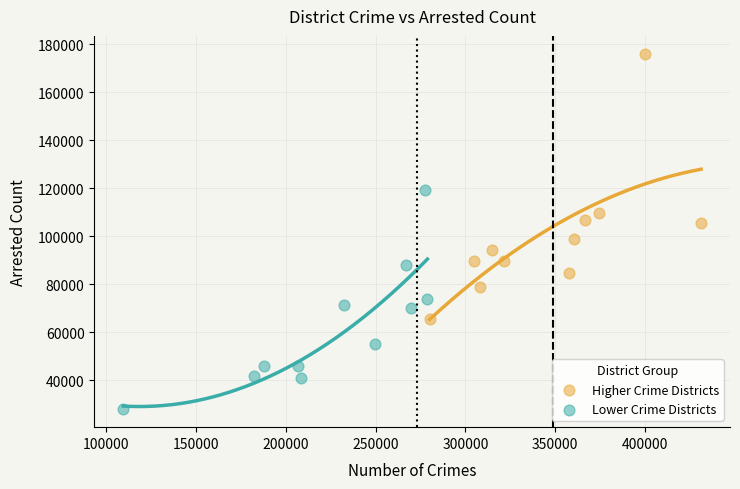

What are all the series names shown in the legend?

Higher Crime Districts, Lower Crime Districts